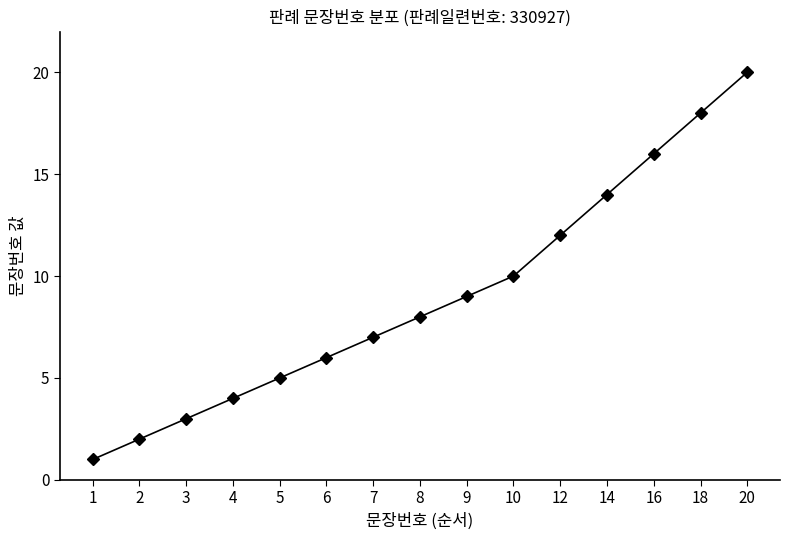

What is the sum of the values at 12 and 14?

26